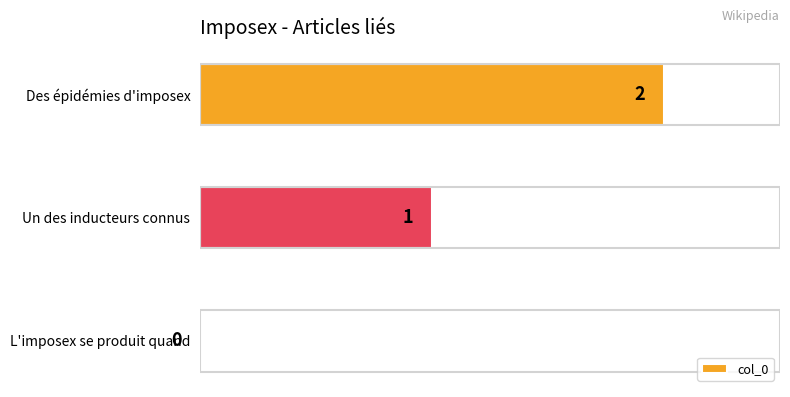

The value at Un des inducteurs connus is 1. True or false?

True